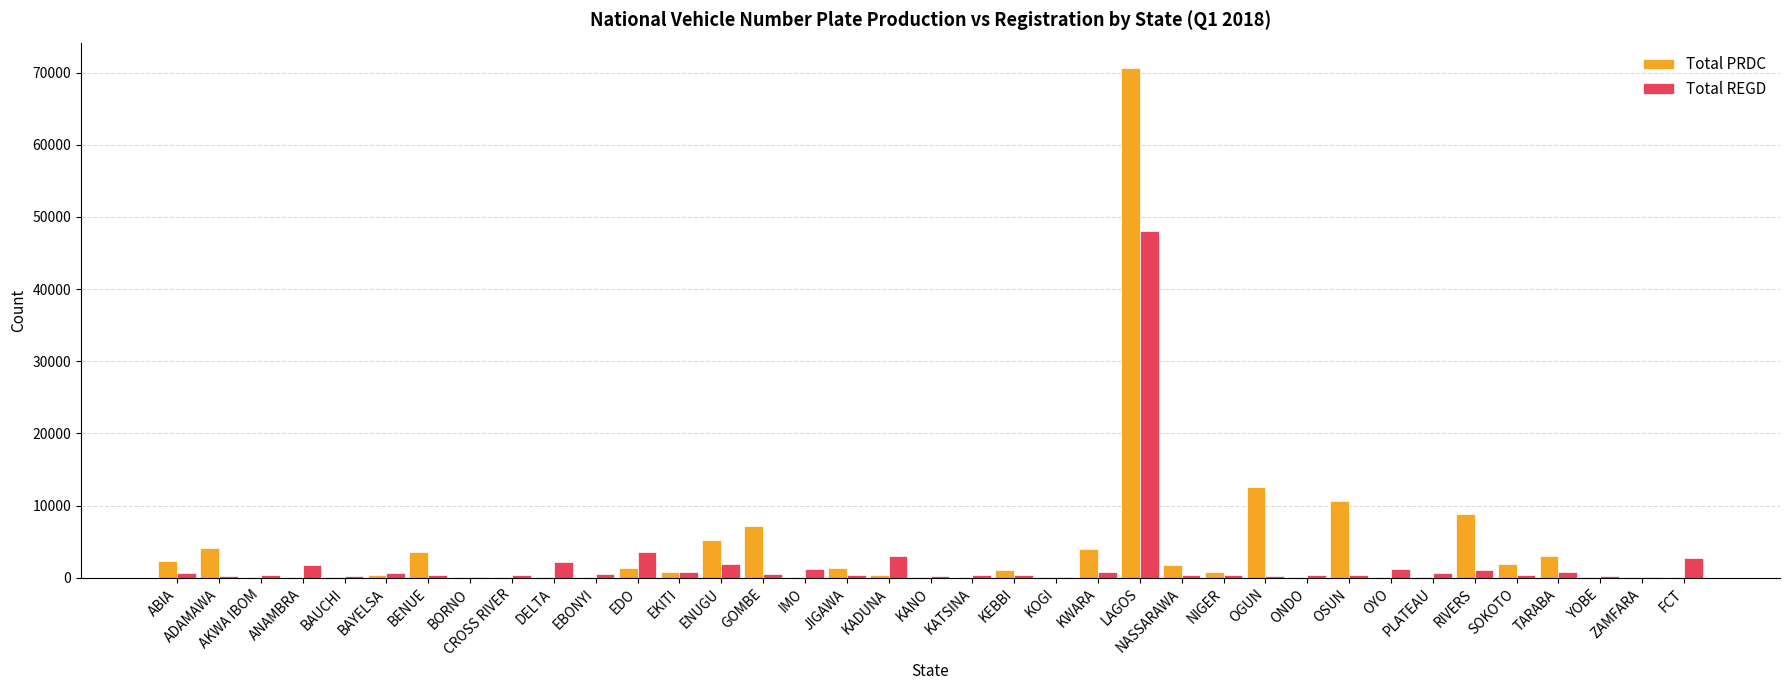

How many distinct data groups are displayed?

2